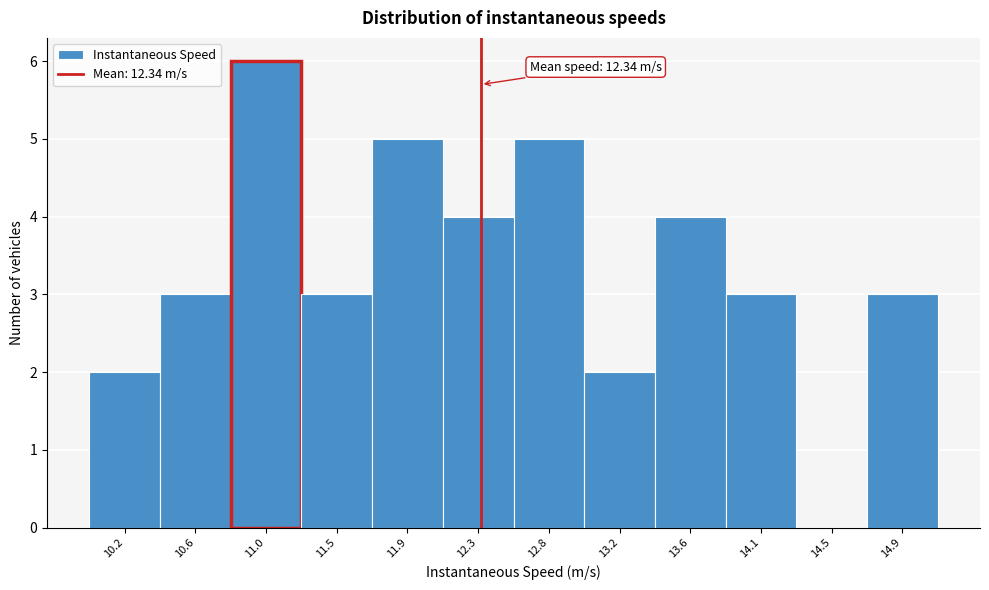

Over which range of the x-axis is the bar tallest?

10.80 to 11.25